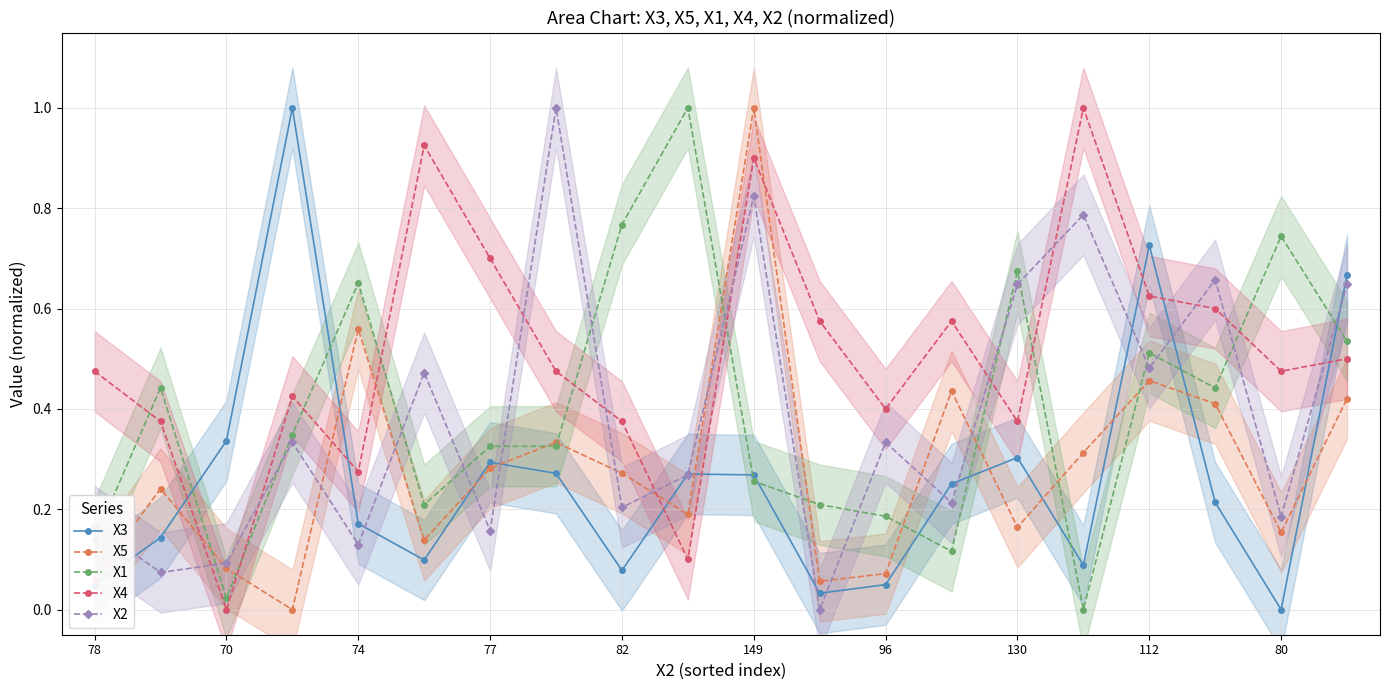

Where is the first local minimum for X4?

70